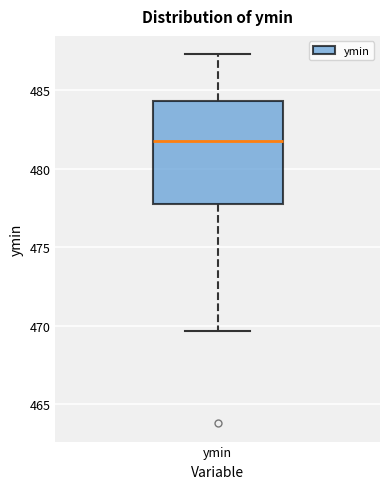

Where is the upper edge of the box for ymin on the y-axis? The values are not printed on the chart, so give them approximately, as read against the axis.

484.5